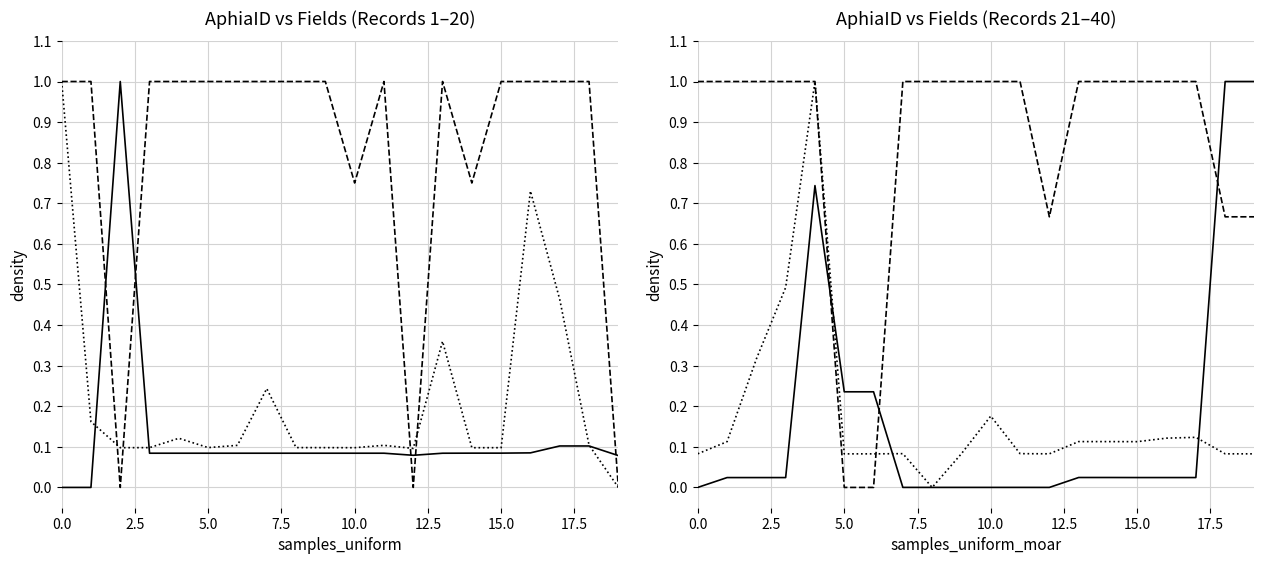

The parentNameUsageID series shows 0.0 at 17. True or false?

False